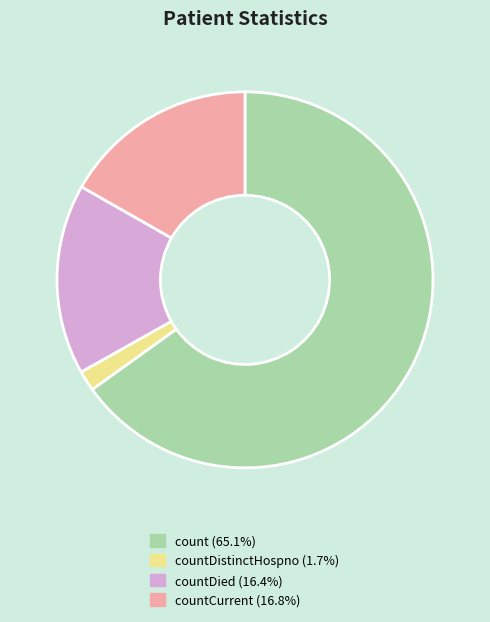

Is there any slice that represents more than half of the pie?

Yes